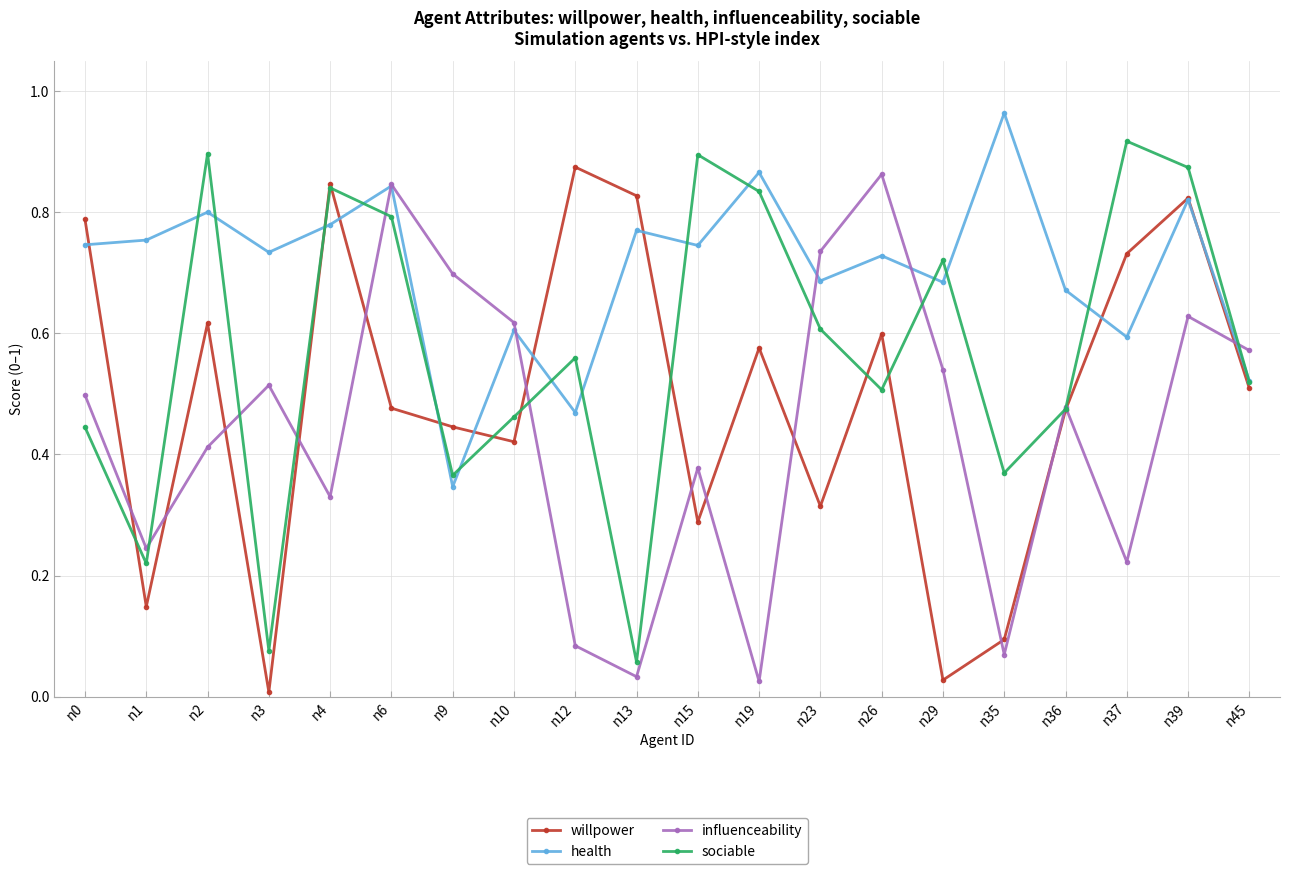

Between n13 and n29, which series saw the biggest shift?

willpower